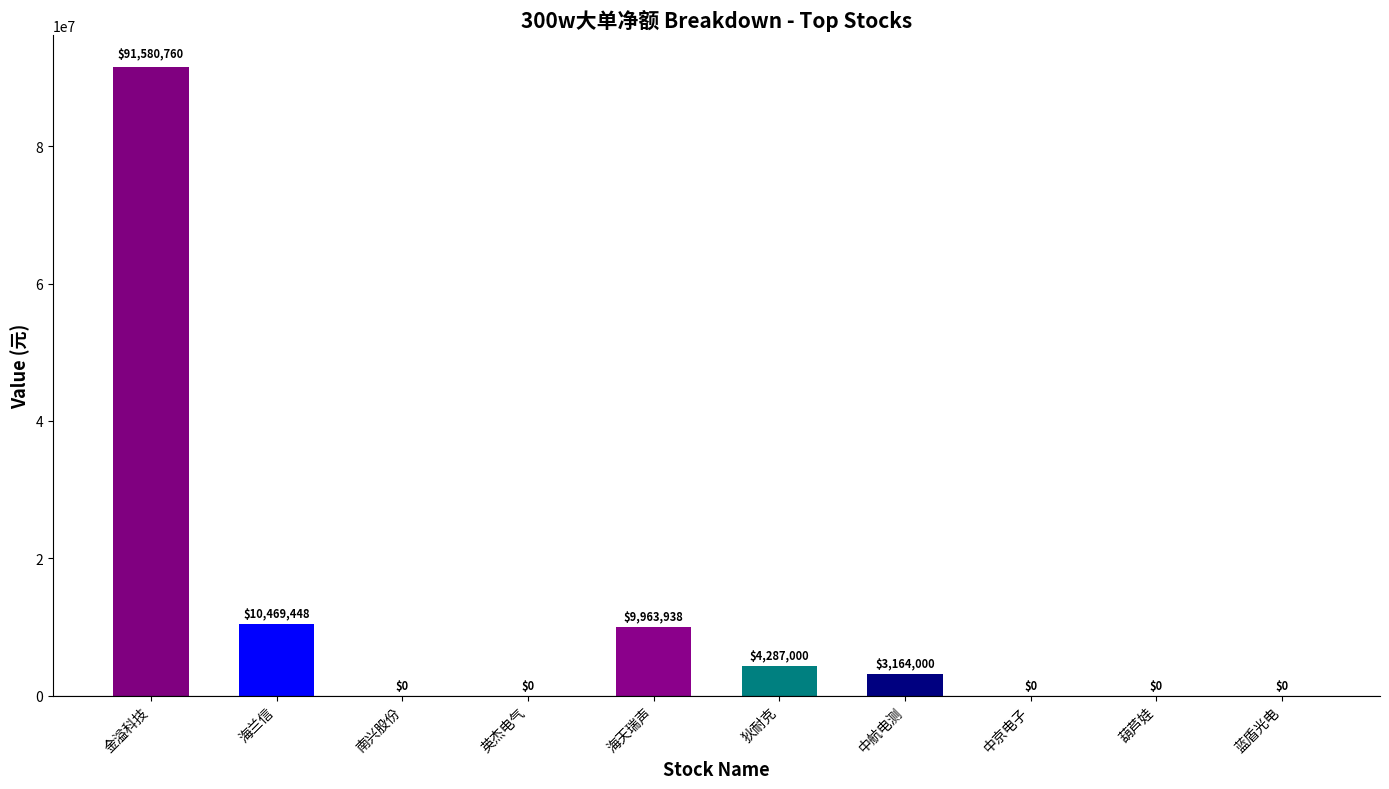

Between 蓝盾光电 and 狄耐克, which is larger?

狄耐克